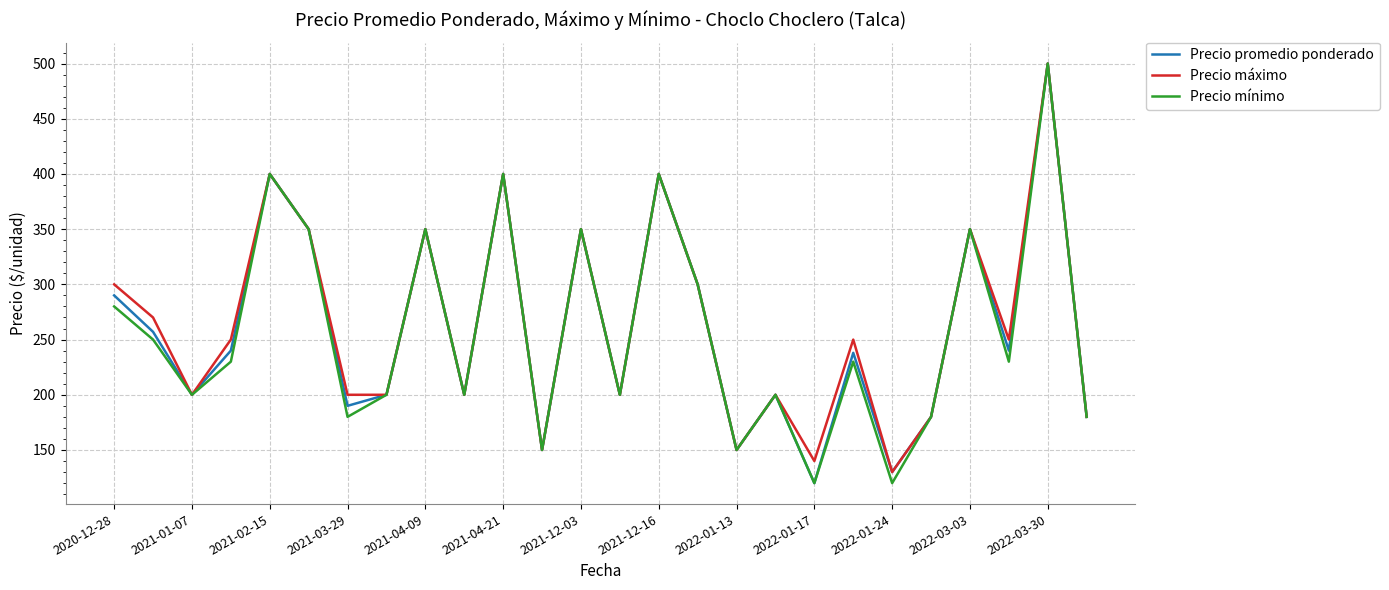

What is the minimum value shown in the chart?

120